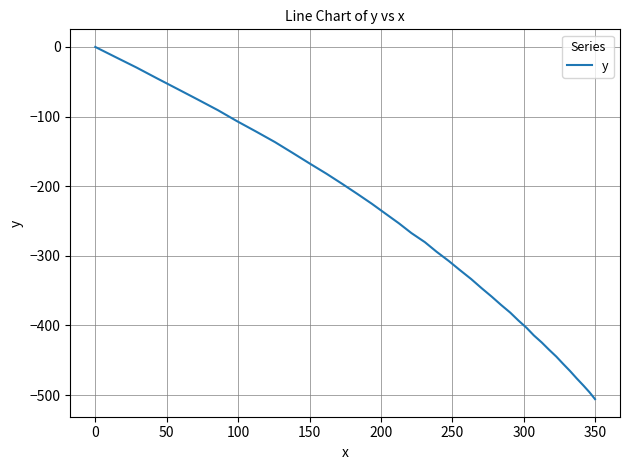

What is the smallest value displayed?

-505.9